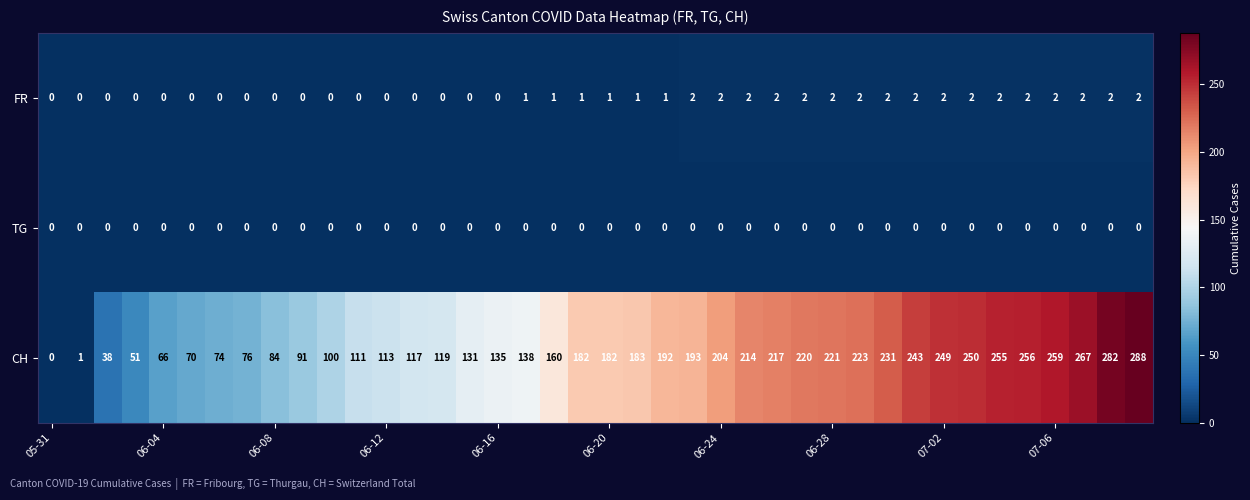

How many categories are shown in the chart?

40